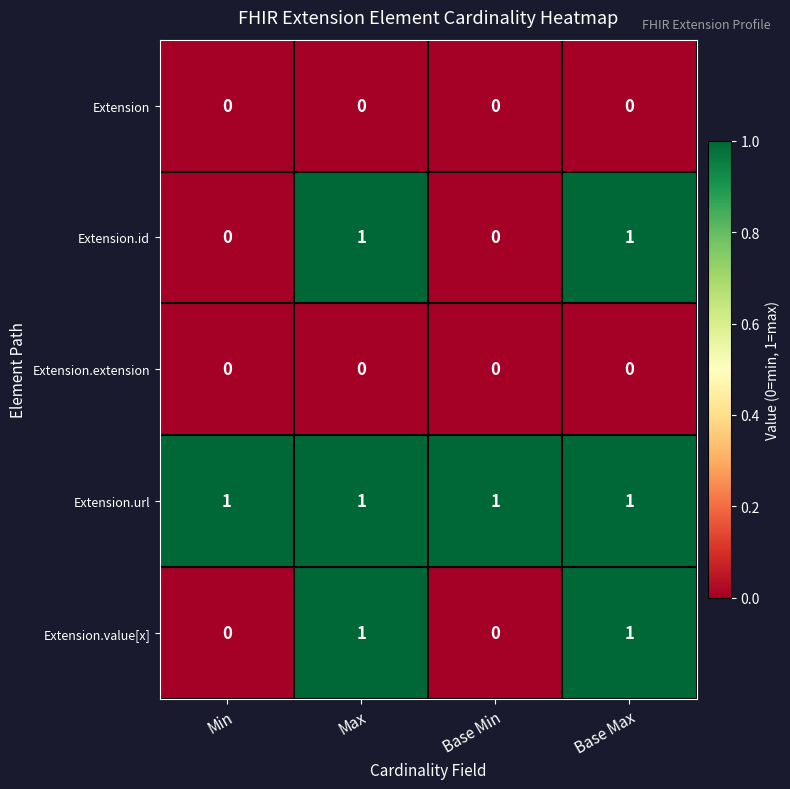

At how many categories does at least one series exceed 0?

4